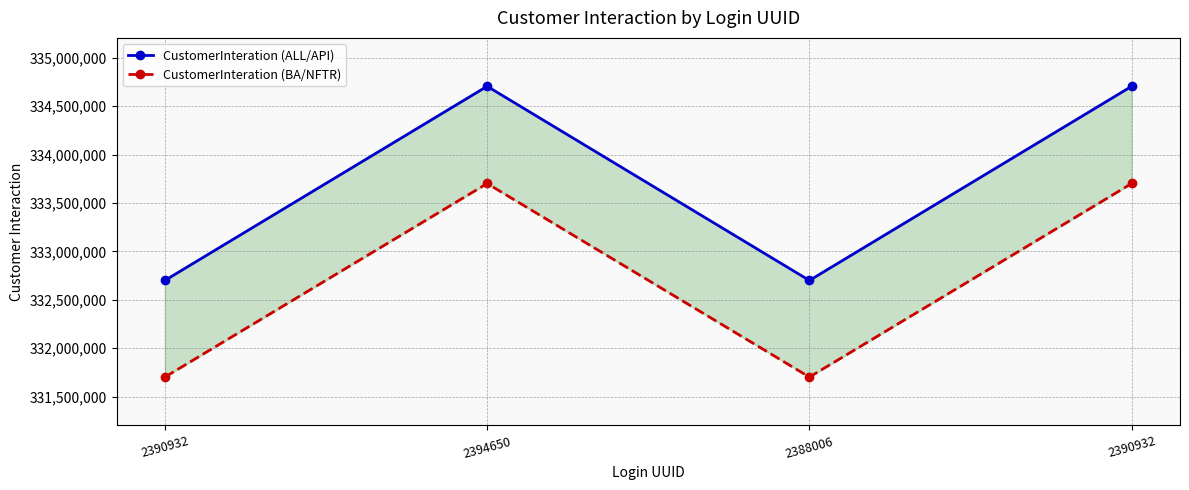

Which series has the widest spread of values?

CustomerInteration (ALL/API)